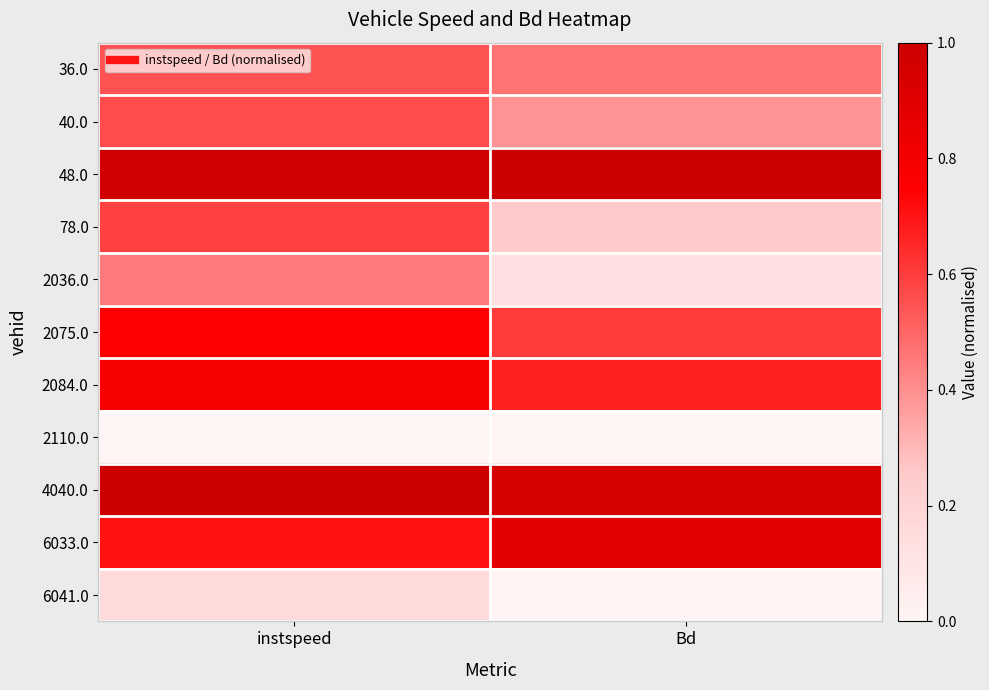

How many categories are shown in the chart?

2